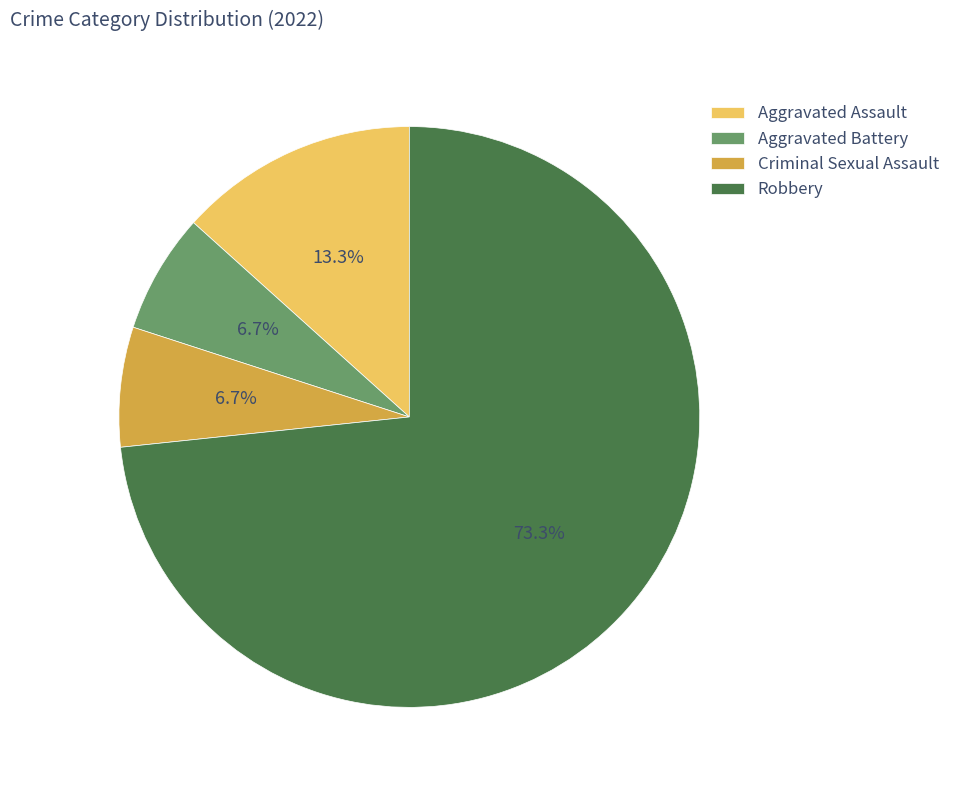

To the nearest percent, what is the difference between the largest and smallest slice percentages?

67%